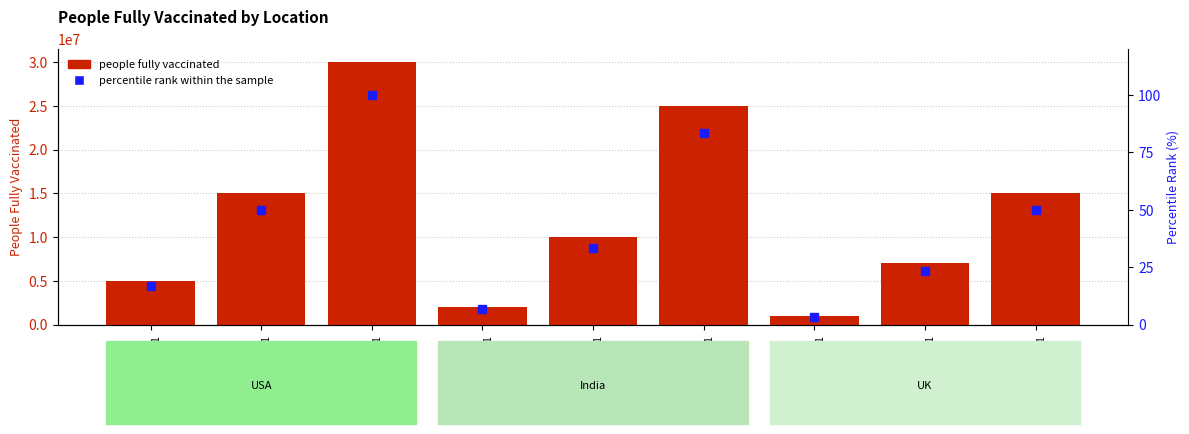

What is the value of the percentile rank within the sample bar at the 5th from the left?

33.3